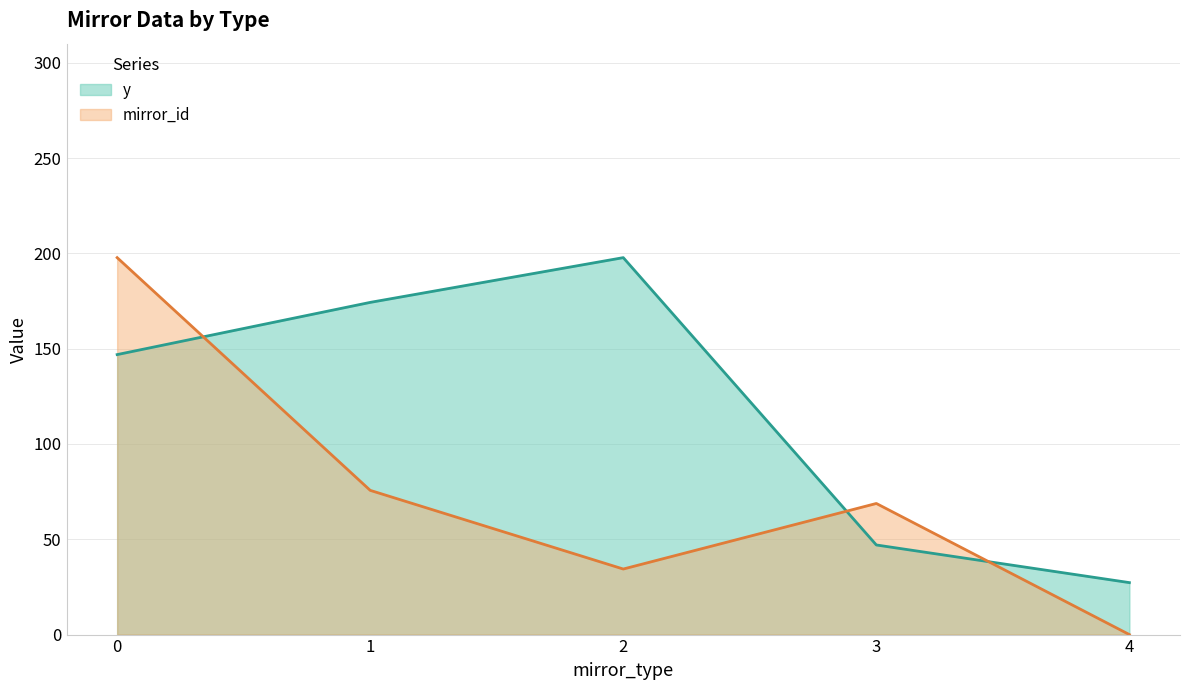

True or false: y has a value of 509.6 at 2.

False